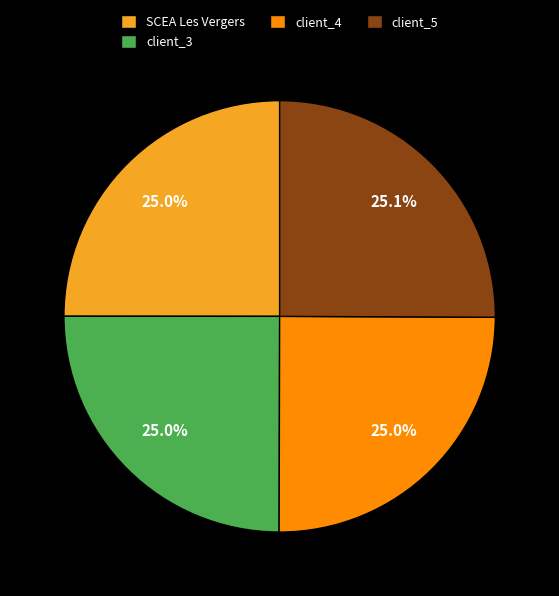

What percentage is the client_3 slice, to the nearest percent?

25%